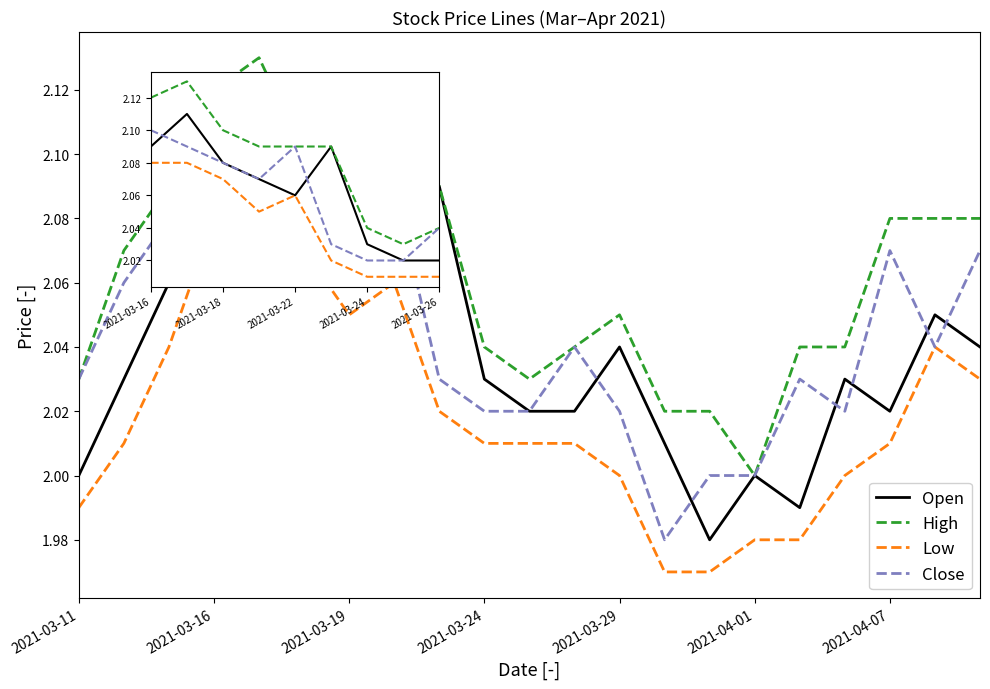

Which series has the largest total across all categories?

High